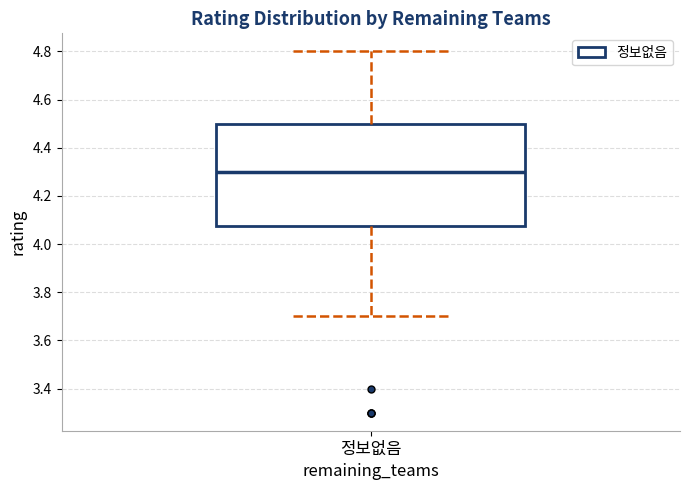

Where does the upper whisker of the box for 정보없음 end on the y-axis? The values are not printed on the chart, so give them approximately, as read against the axis.

4.80